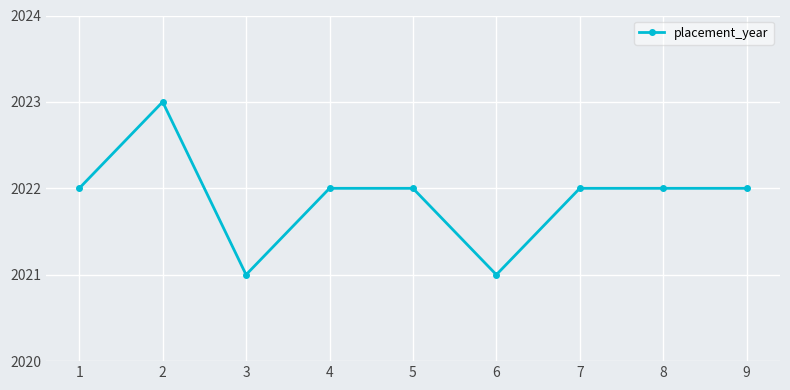

What is the minimum value shown in the chart?

2021